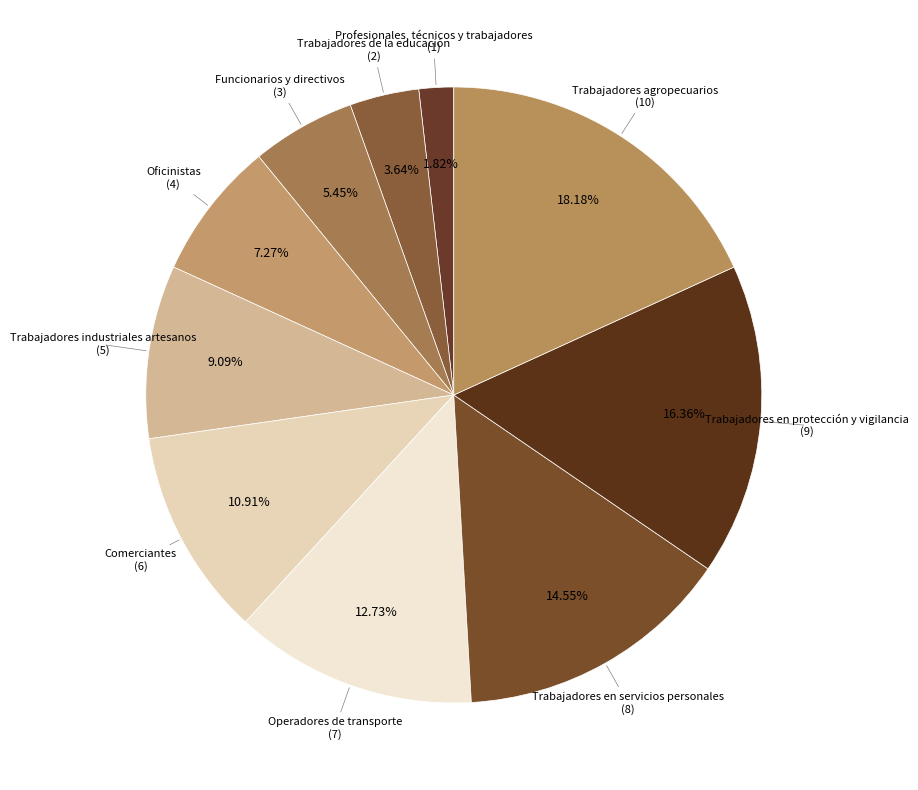

What is the ratio of the value at Oficinistas to the value at Profesionales, técnicos y trabajadores?

4.0